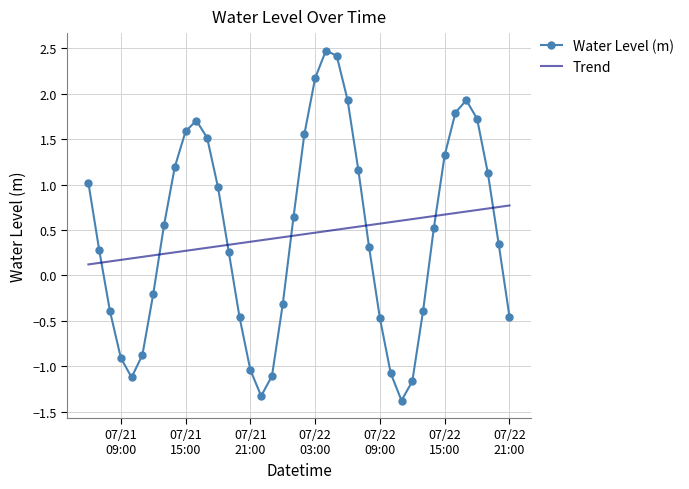

Where is the first local maximum?

2025-07-21 16:00:00